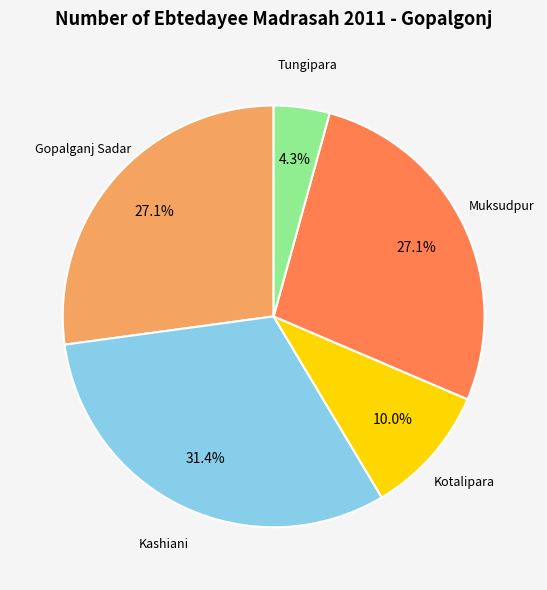

The Gopalganj Sadar slice represents 35% of the pie. True or false?

False